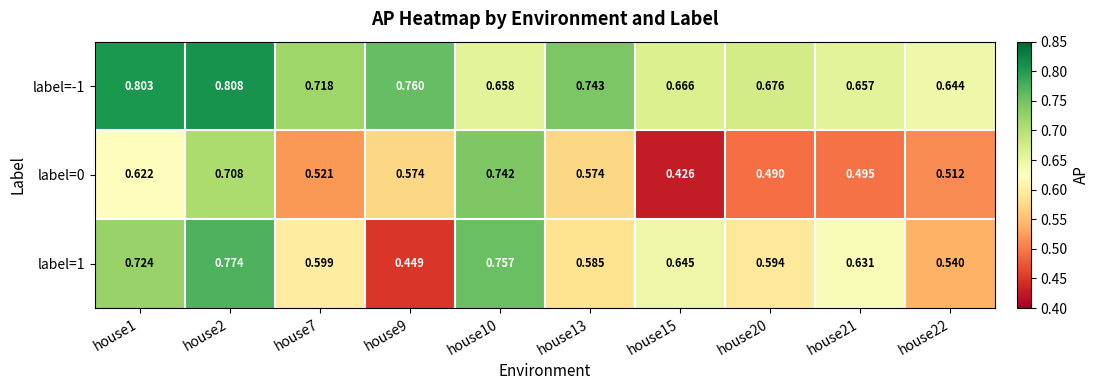

Rank the series by their maximum value, from highest to lowest.

label=-1, label=1, label=0